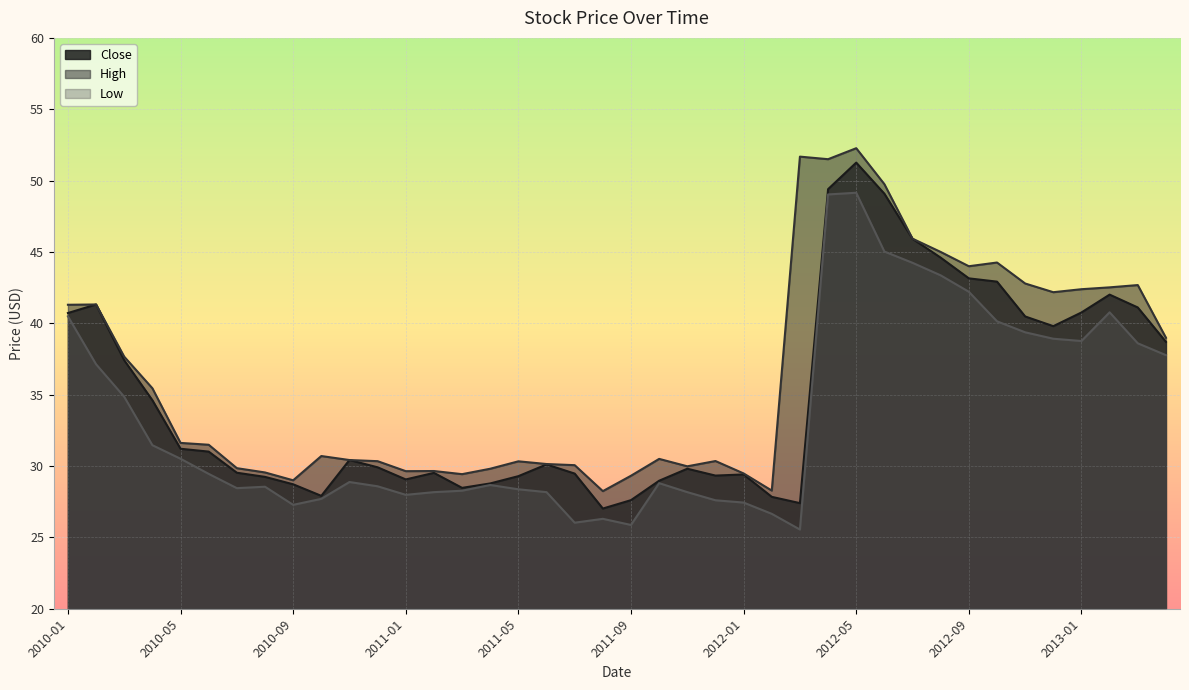

What is the label of the 20th point from the left?

2011-08